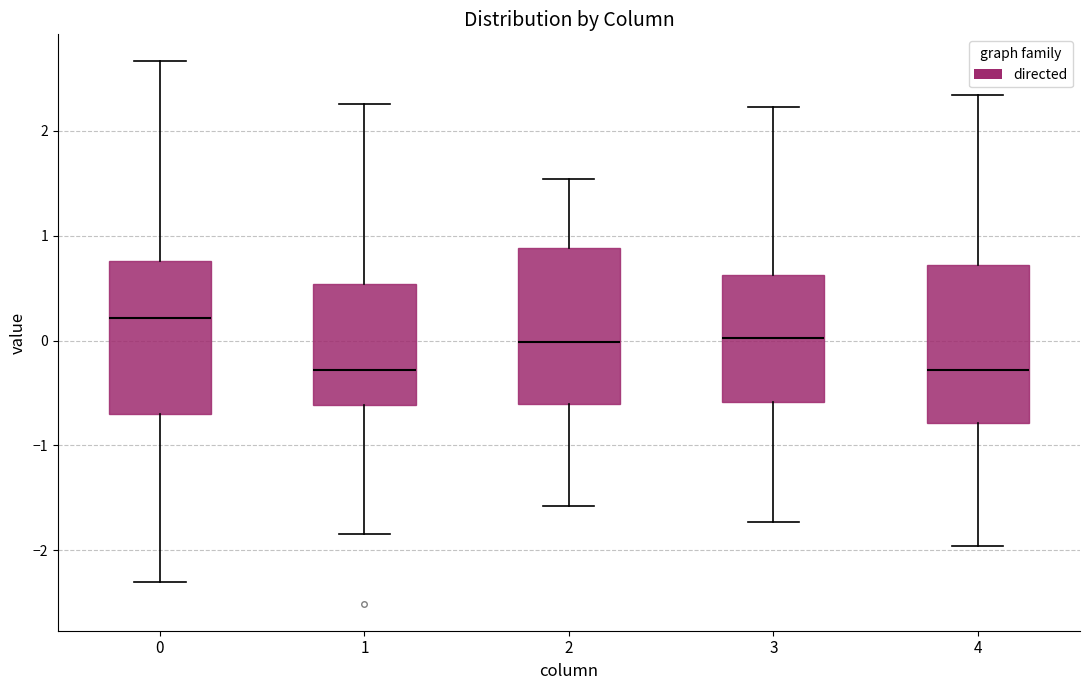

Reading left to right, transcribe this box plot: for each box, give where its median line is, the range the box spans, and where its two whiskers end, as read against the y-axis. The values are not printed on the chart, so give them approximately, as read against the axis.

0: median 0.2, box -0.7 to 0.8, whiskers -2.3 to 2.7
1: median -0.3, box -0.6 to 0.5, whiskers -1.8 to 2.3
2: median 0.0, box -0.6 to 0.9, whiskers -1.6 to 1.5
3: median 0.0, box -0.6 to 0.6, whiskers -1.7 to 2.2
4: median -0.3, box -0.8 to 0.7, whiskers -2.0 to 2.3